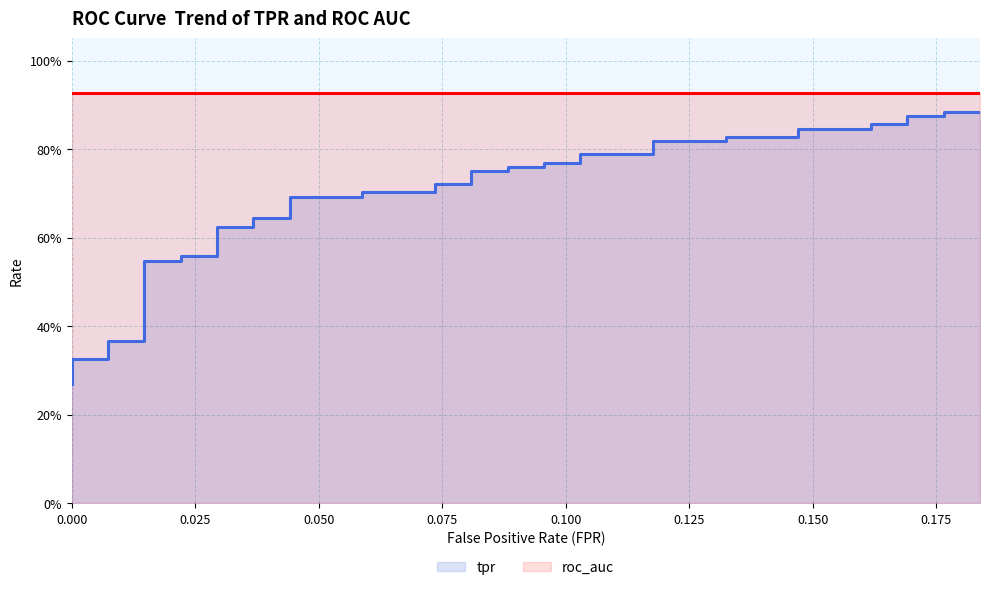

Does the chart have visible grid lines?

Yes